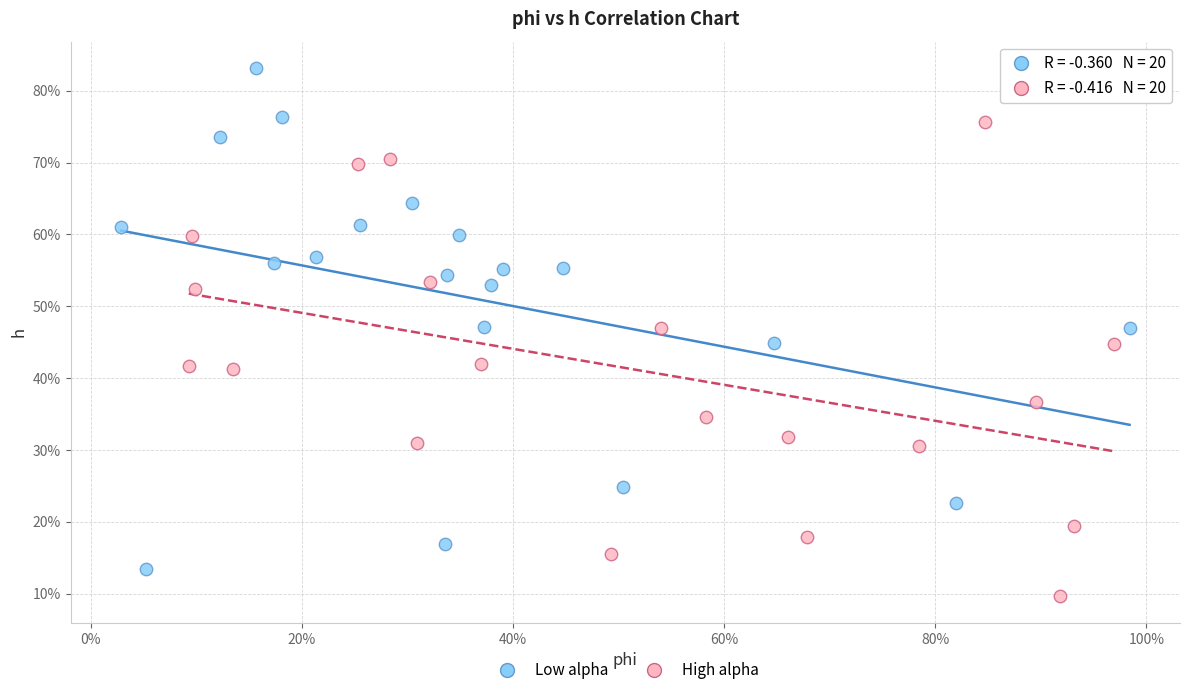

Which series contains the lowest Y value?

High alpha